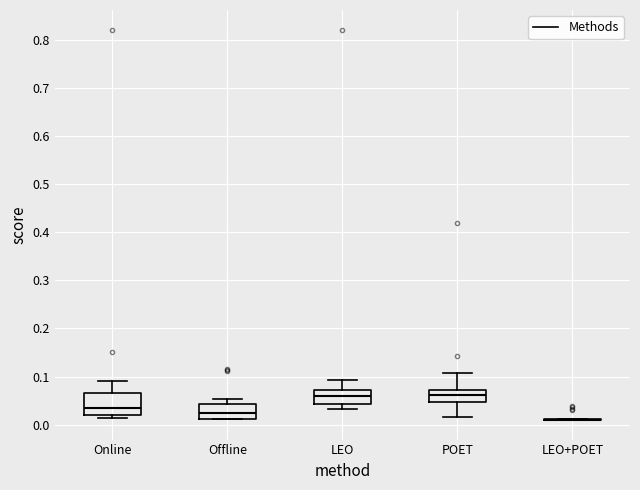

Where does the median line of the box for LEO sit on the y-axis? The values are not printed on the chart, so give them approximately, as read against the axis.

0.06